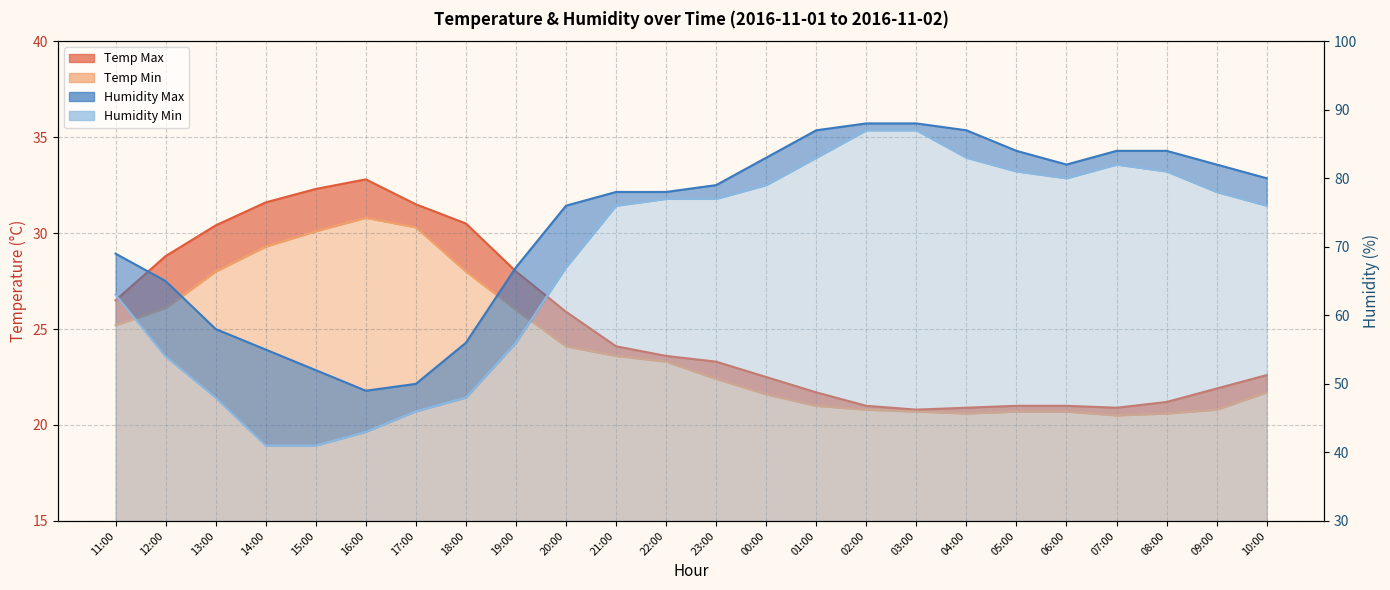

What is the difference between the second highest and minimum values in the Humidity Max Line series?

39.0